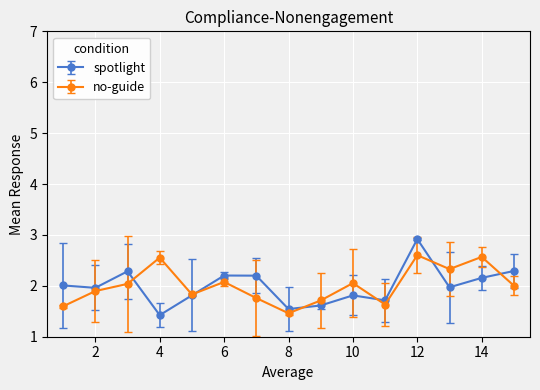

At how many categories does at least one series exceed 1?

15